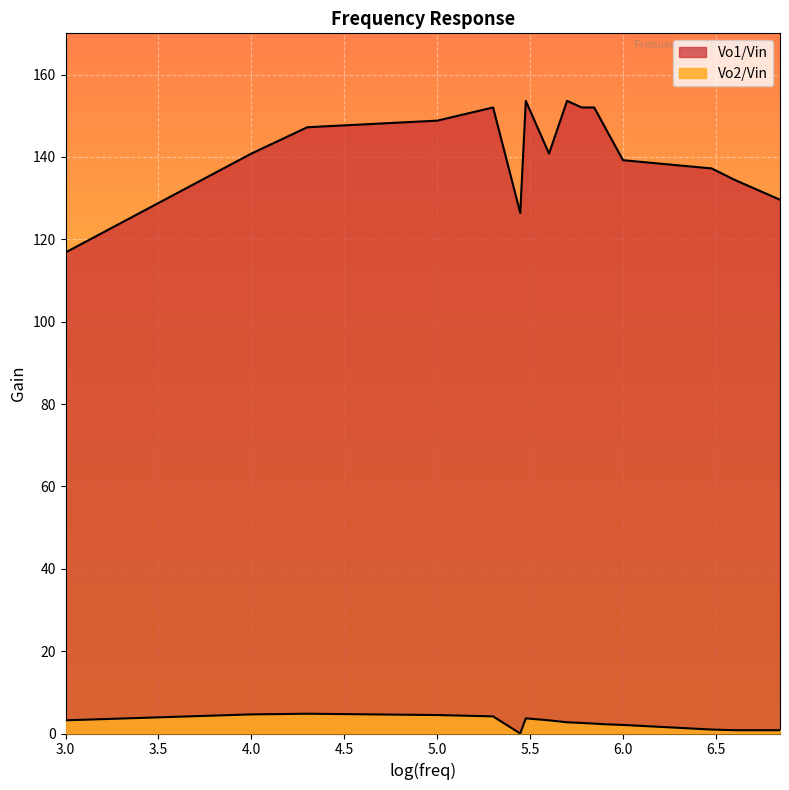

Which category has the lowest value in the Vo2/Vin series?

280000